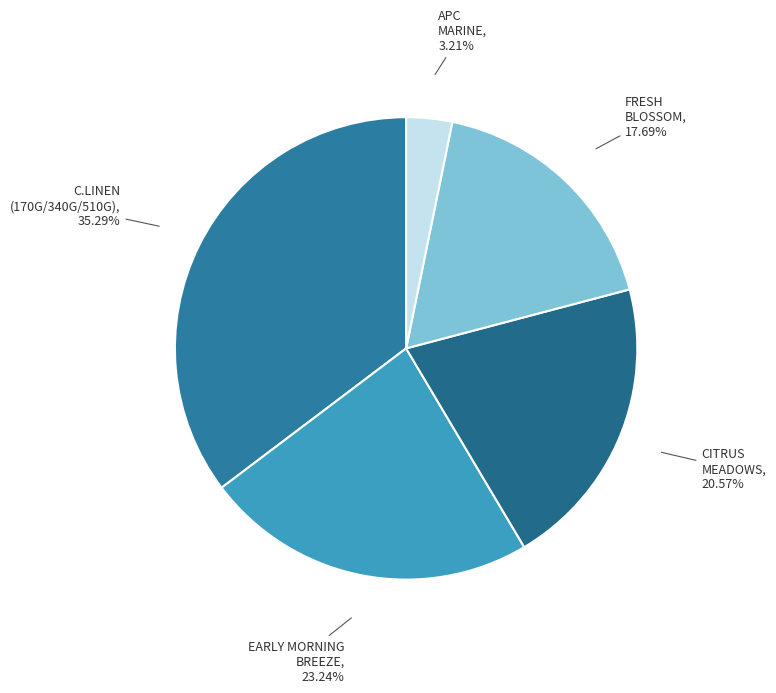

Which slice is the smallest?

APC MARINE